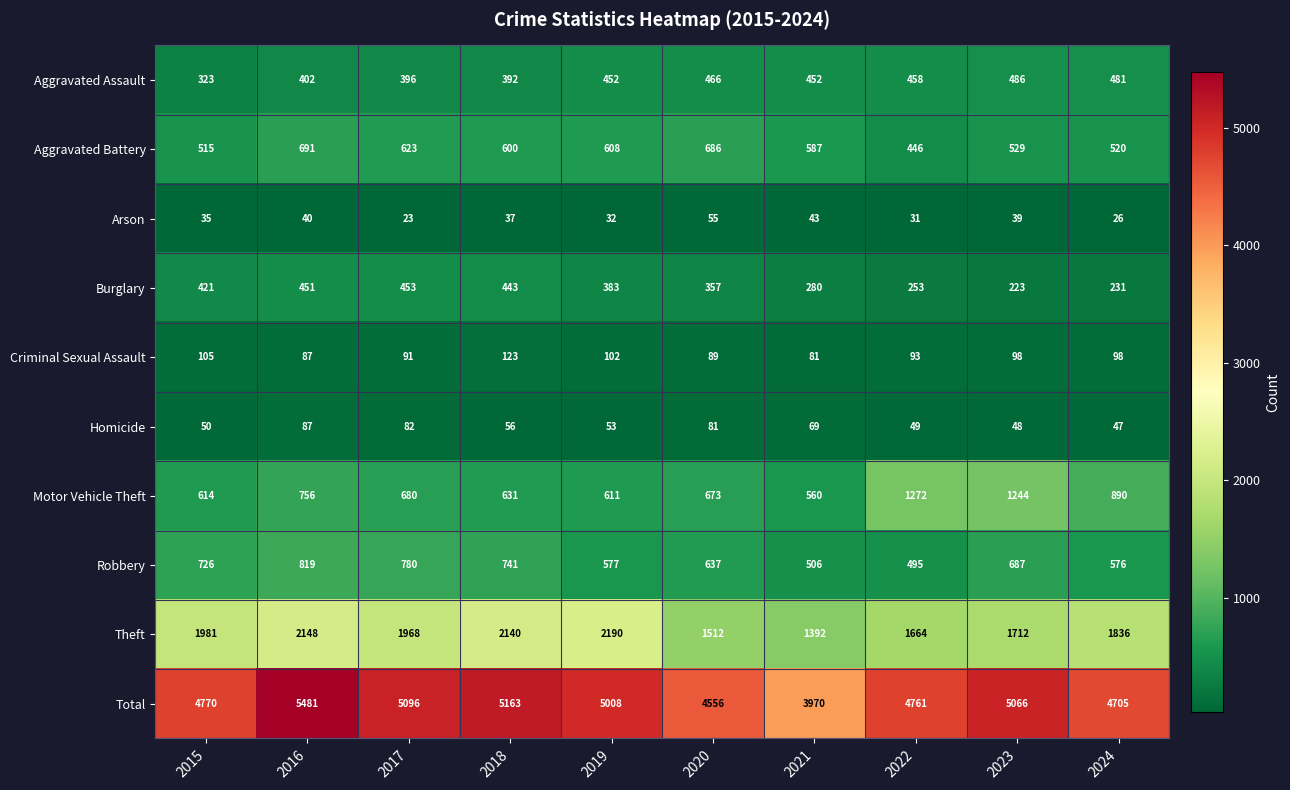

At how many categories does at least one series exceed 4962?

5